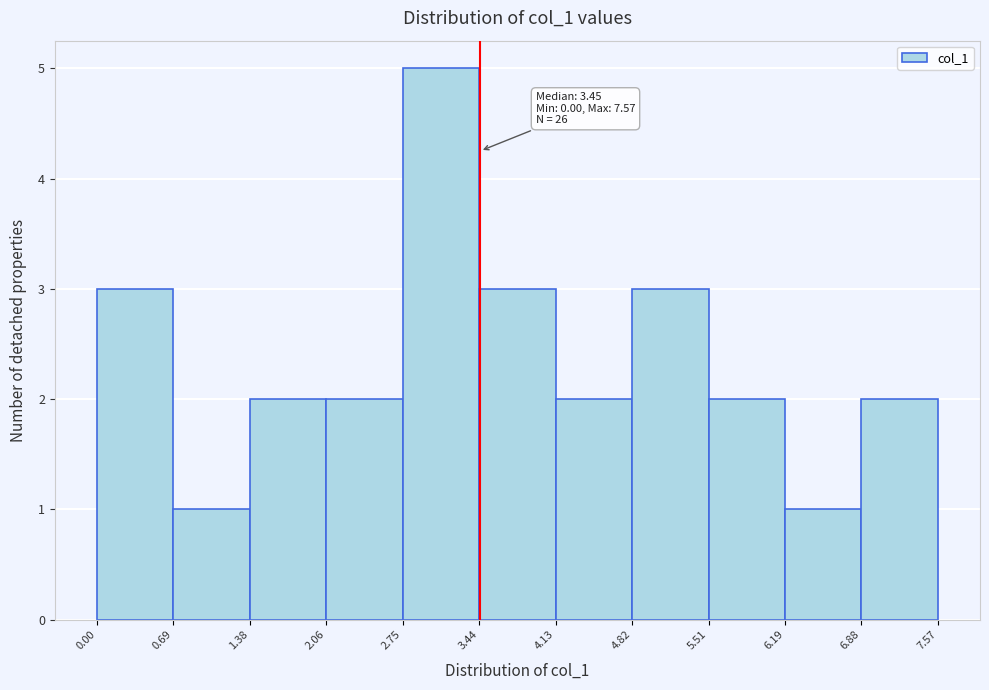

Which range on the x-axis has the tallest bar?

2.75 to 3.44